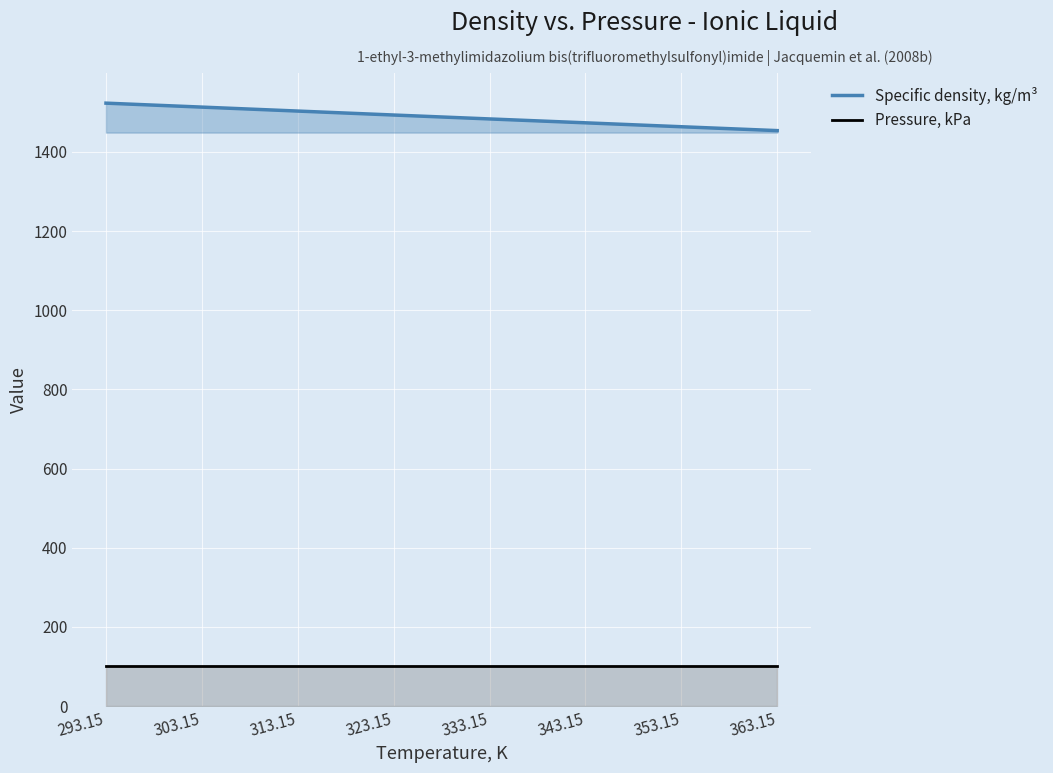

True or false: Specific density, kg/m³ has more than 0 points higher than both neighbors.

False